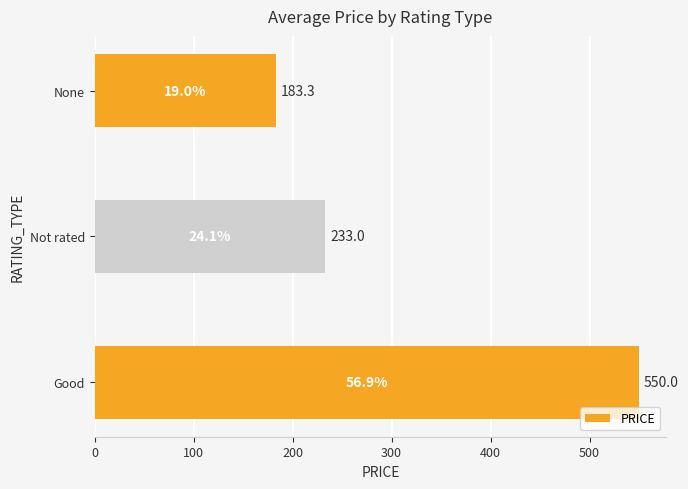

The chart shows a value of 763.5 at Good. True or false?

False